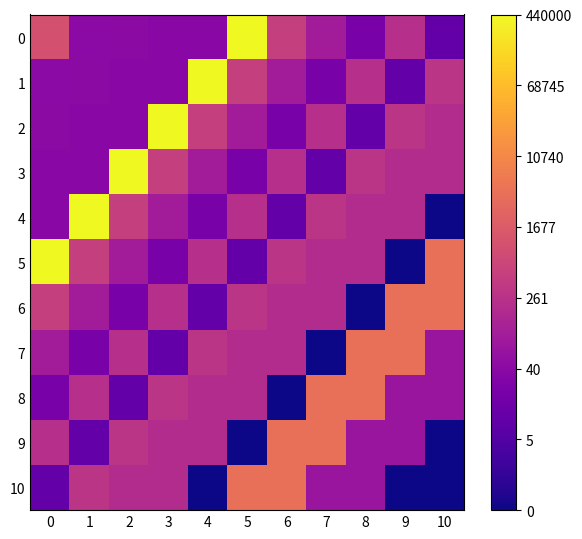

Rank the series at 9 from highest to lowest value.

6, 7, 2, 0, 3, 4, 8, 9, 1, 5, 10